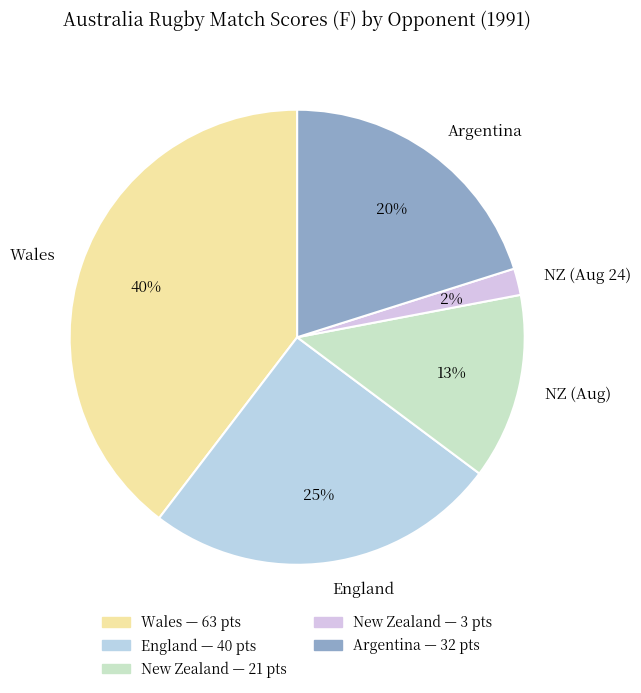

Do NZ (Aug 24) and NZ (Aug) together represent more than half of the pie?

No